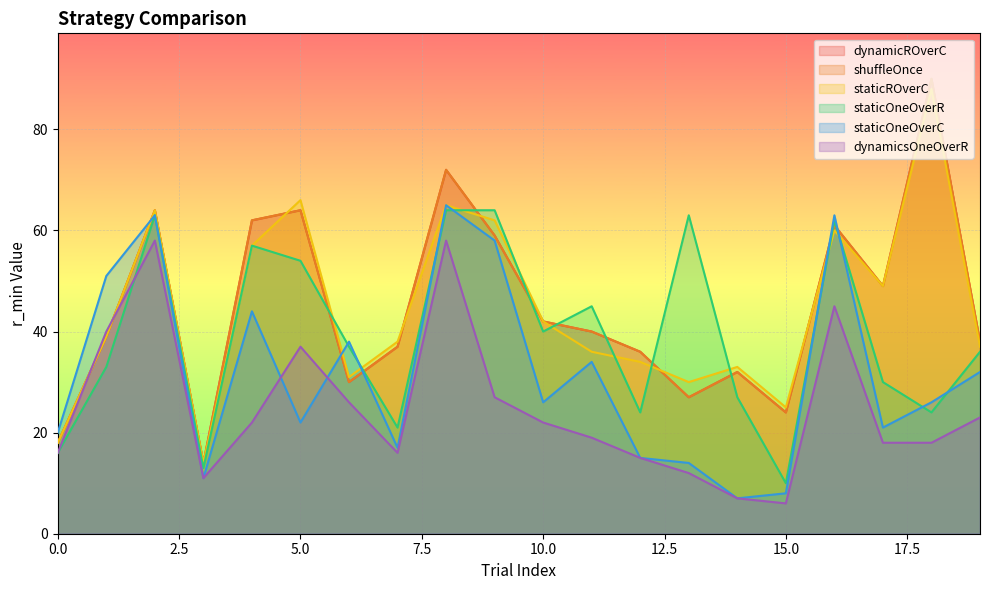

Which series ends up on top after the final intersection of staticOneOverC and staticOneOverR?

staticOneOverR